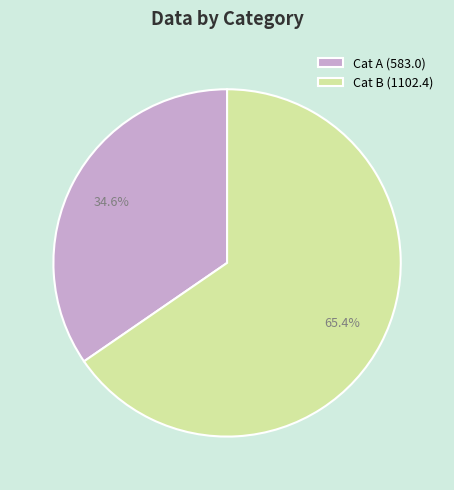

Rank the categories by value from highest to lowest.

Cat B (1102.4), Cat A (583.0)